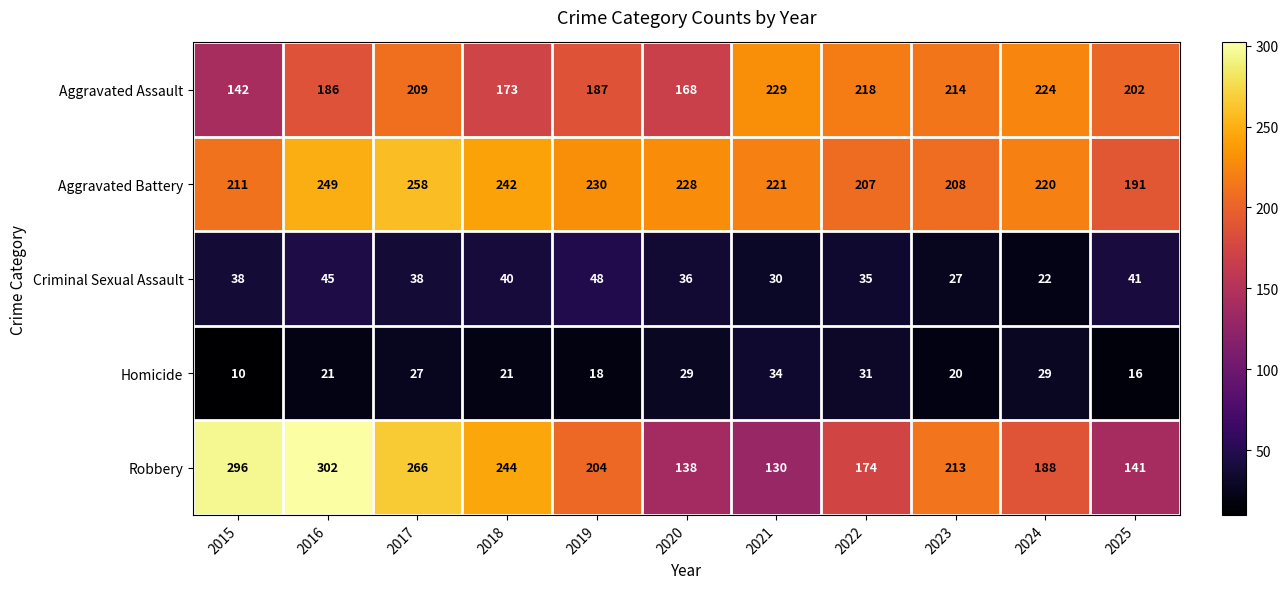

Rank the series by their maximum value, from lowest to highest.

Homicide, Criminal Sexual Assault, Aggravated Assault, Aggravated Battery, Robbery